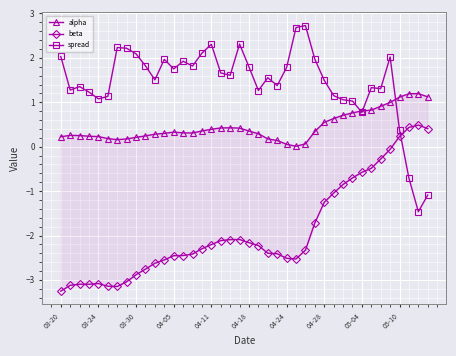

In beta, how many points are higher than both neighbors (excluding endpoints)?

3